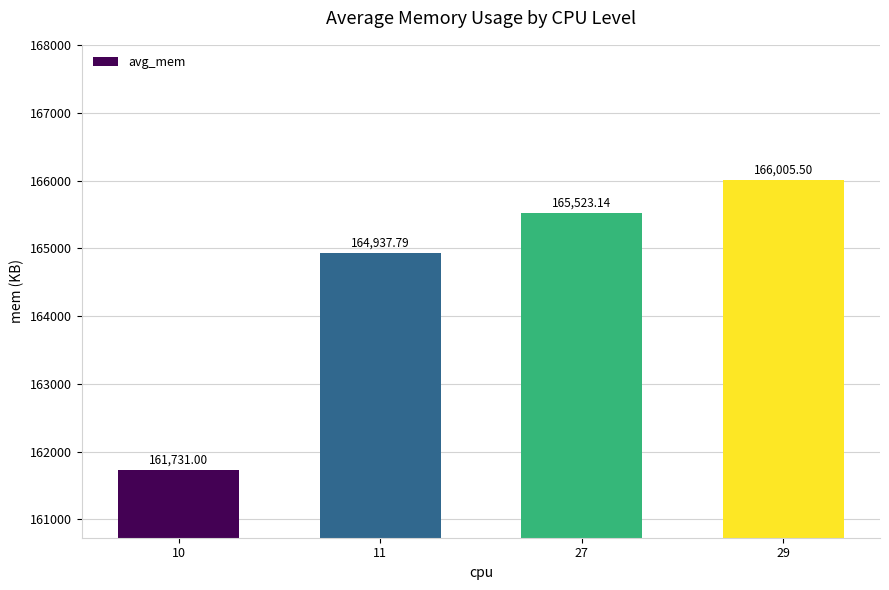

Reading left to right, extract all data points from this chart.

161731.0	164937.8	165523.1	166005.5